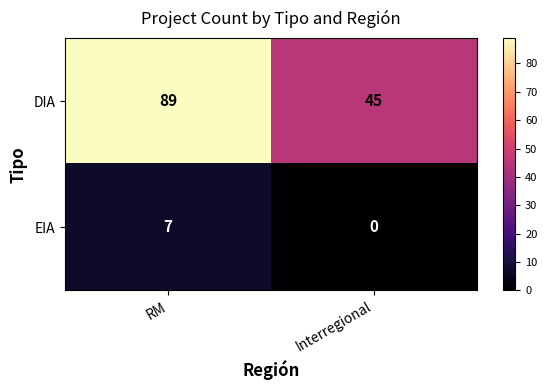

Reading left to right, transcribe all the data shown in this chart.

DIA: 89	45
EIA: 7	0